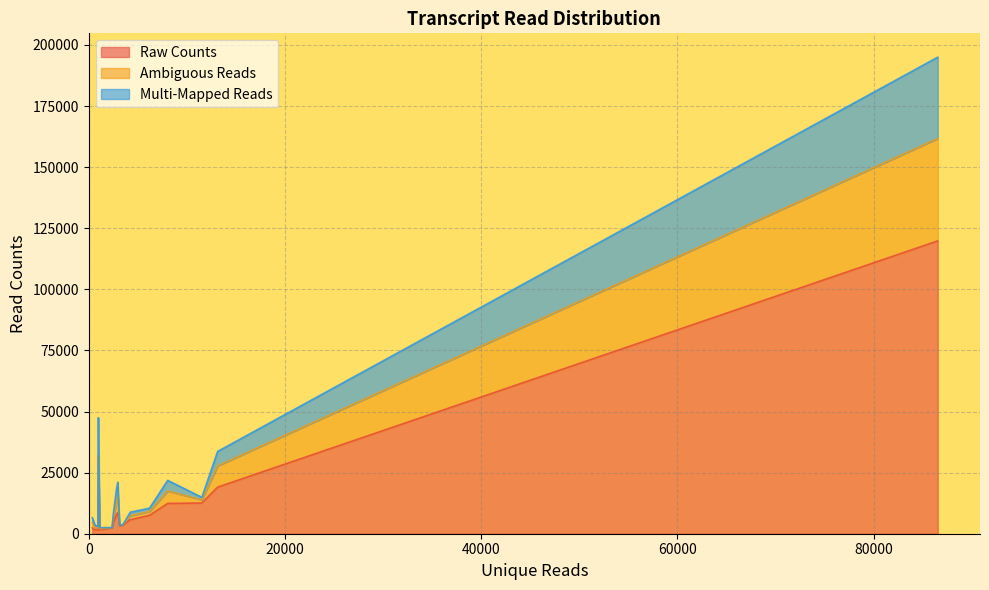

What is the highest value of the Raw Counts series?

119820.9